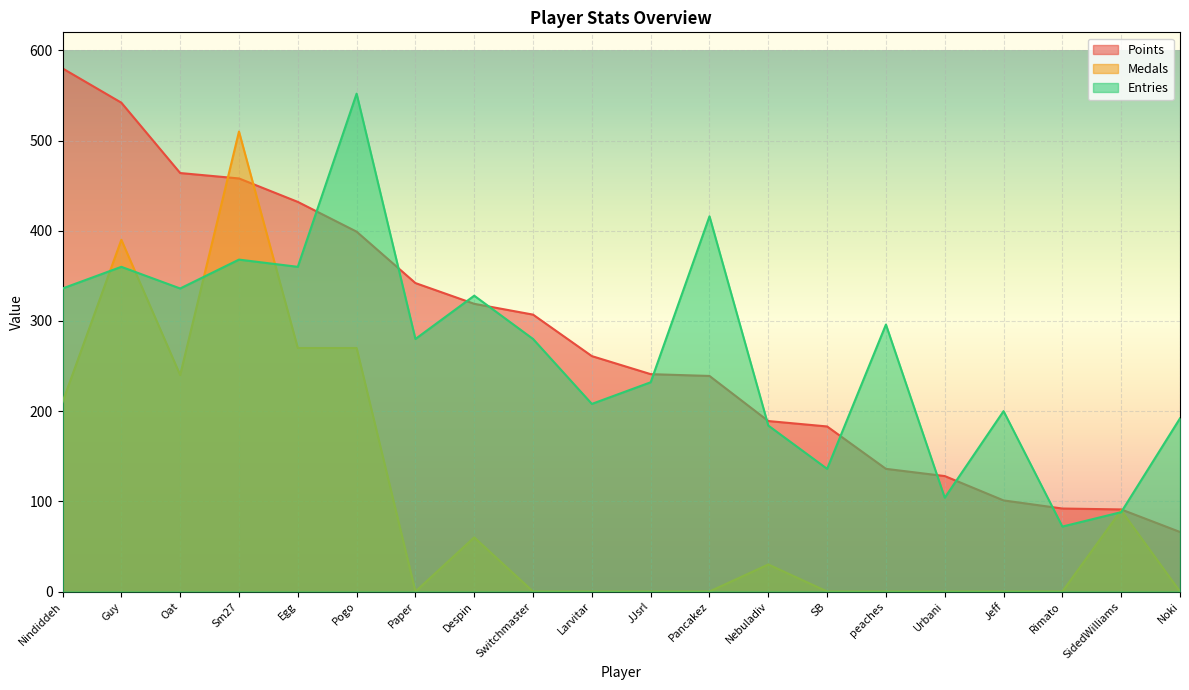

The value of Entries at Urbani is 104. True or false?

True